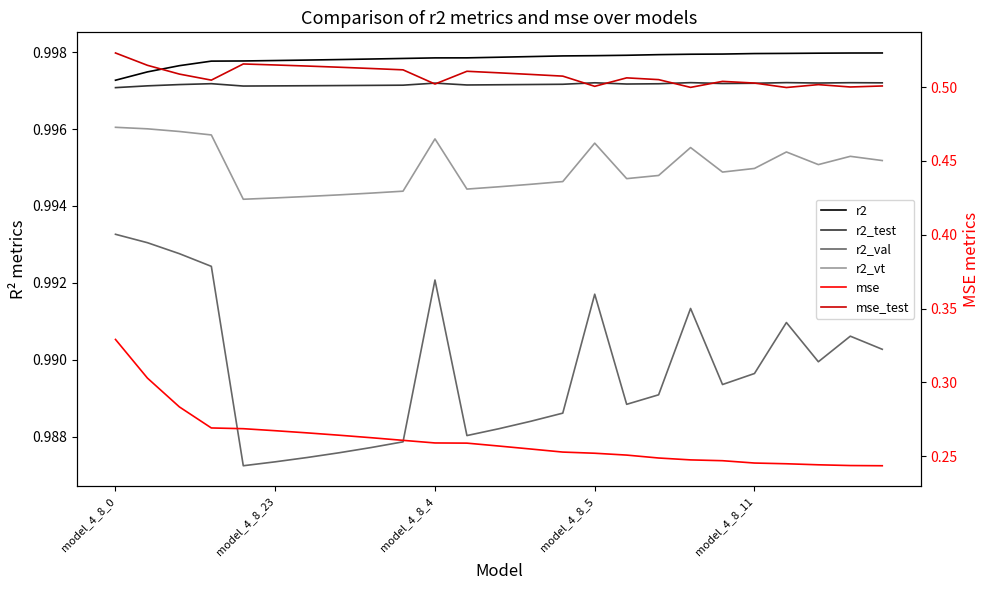

True or false: r2_test and mse intersect in this chart.

False